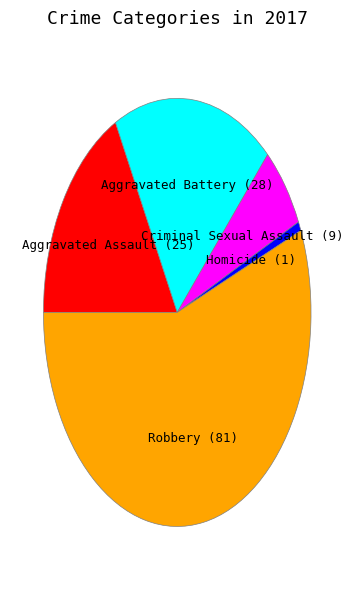

Which category has the smallest portion of the pie?

Homicide